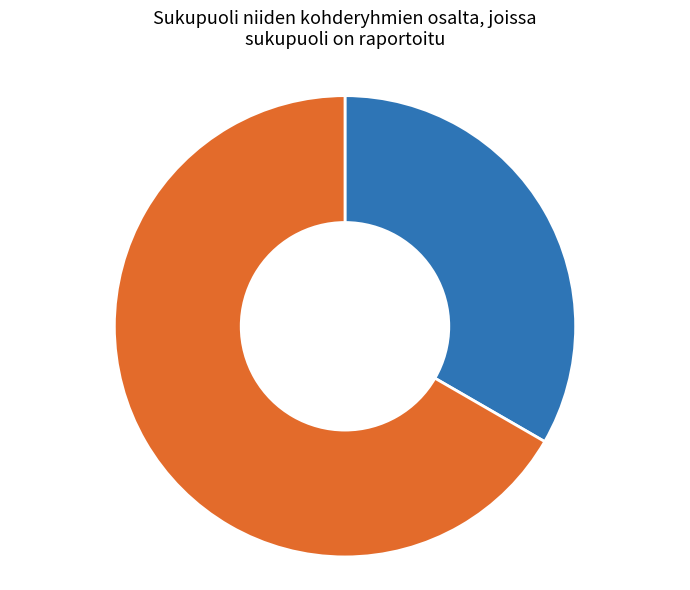

What percentage is the key1 slice, to the nearest percent?

33%